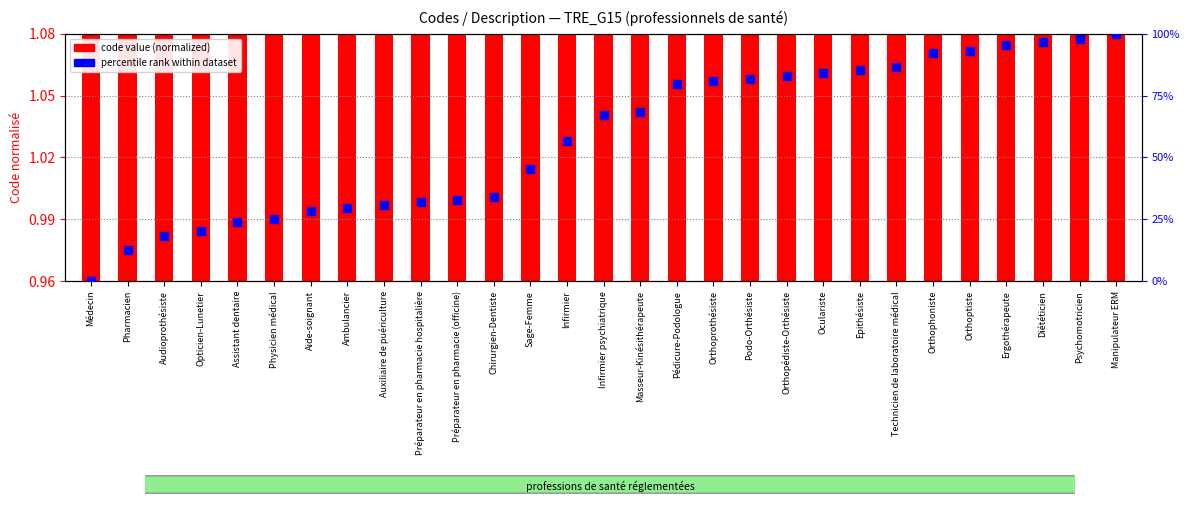

Which series has the widest spread of Y values?

percentile rank within dataset